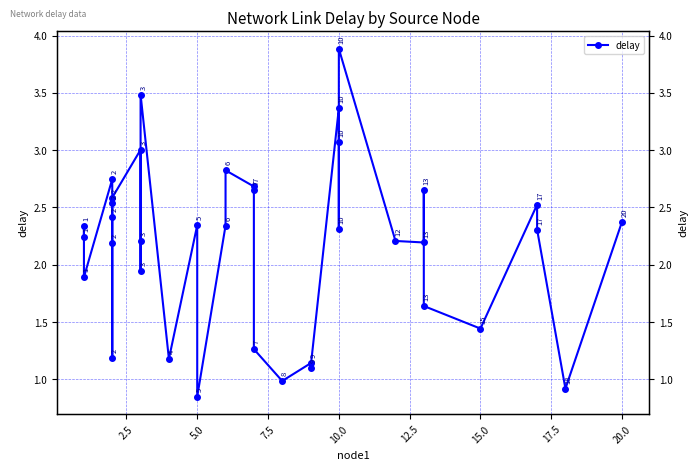

What is the label of the 25th point from the left?

10.0